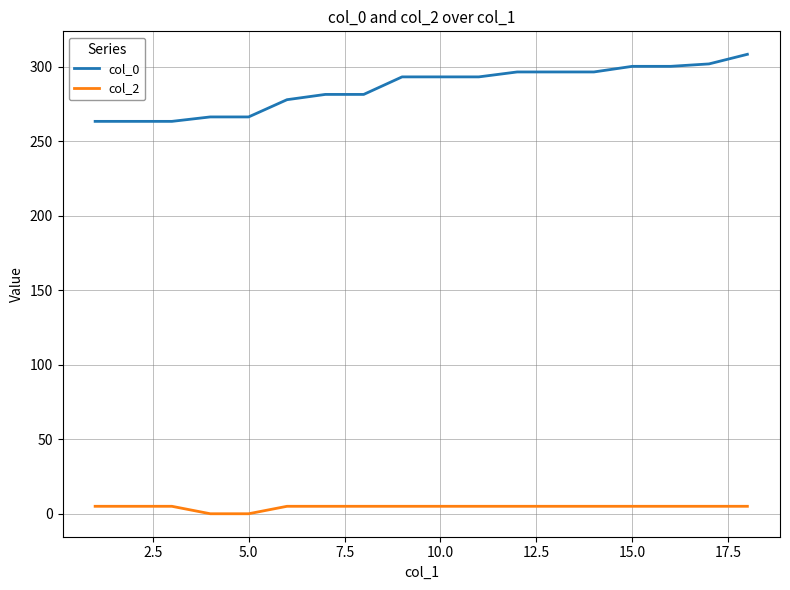

List the series in order of their peak value, highest first.

col_0, col_2